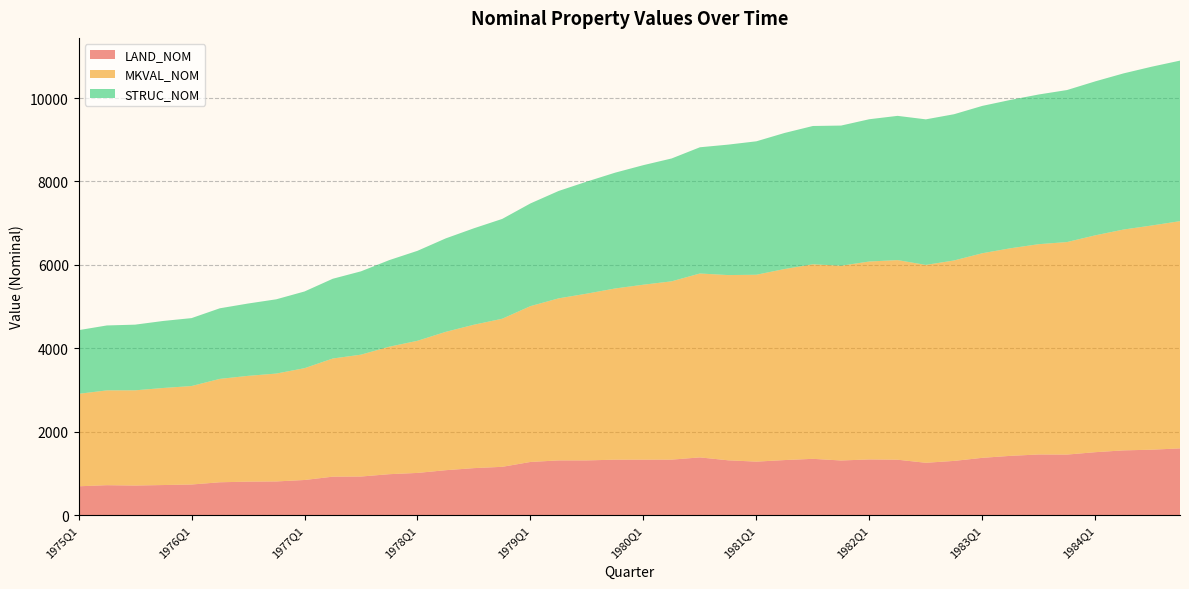

Reading right to left, what are all the values shown in this chart?

LAND_NOM: 1598.9	1567.9	1551.3	1508.1	1450.7	1453.1	1420.4	1372.8	1299.1	1254.1	1327.6	1334.3	1309.2	1348.7	1319.1	1281.5	1313.5	1383.1	1329.5	1328.8	1328.3	1311.4	1310.9	1273.8	1157.1	1125.9	1076.3	1010.9	980.5	924.3	921.0	841.3	806.3	801.9	786.5	732.7	720.3	708.1	716.6	690.3
MKVAL_NOM: 5448.7	5375.9	5295.4	5199.9	5095.8	5042.8	4977.6	4905.8	4806.0	4744.4	4786.3	4746.0	4669.9	4664.8	4581.3	4481.2	4441.4	4409.6	4275.5	4195.5	4105.4	3998.7	3886.2	3736.5	3550.6	3438.6	3317.2	3168.3	3056.7	2922.4	2833.2	2680.8	2587.0	2536.3	2479.1	2361.4	2327.4	2283.0	2273.4	2217.0
STRUC_NOM: 3849.8	3808.0	3744.1	3691.9	3645.2	3589.6	3557.3	3533.0	3506.9	3490.3	3458.7	3411.7	3360.7	3316.1	3262.3	3199.7	3127.9	3026.6	2946.0	2866.7	2777.0	2687.4	2575.2	2462.8	2393.5	2312.7	2240.8	2157.4	2076.2	1998.1	1912.2	1839.5	1780.6	1734.4	1692.6	1628.7	1607.0	1574.9	1556.8	1526.7